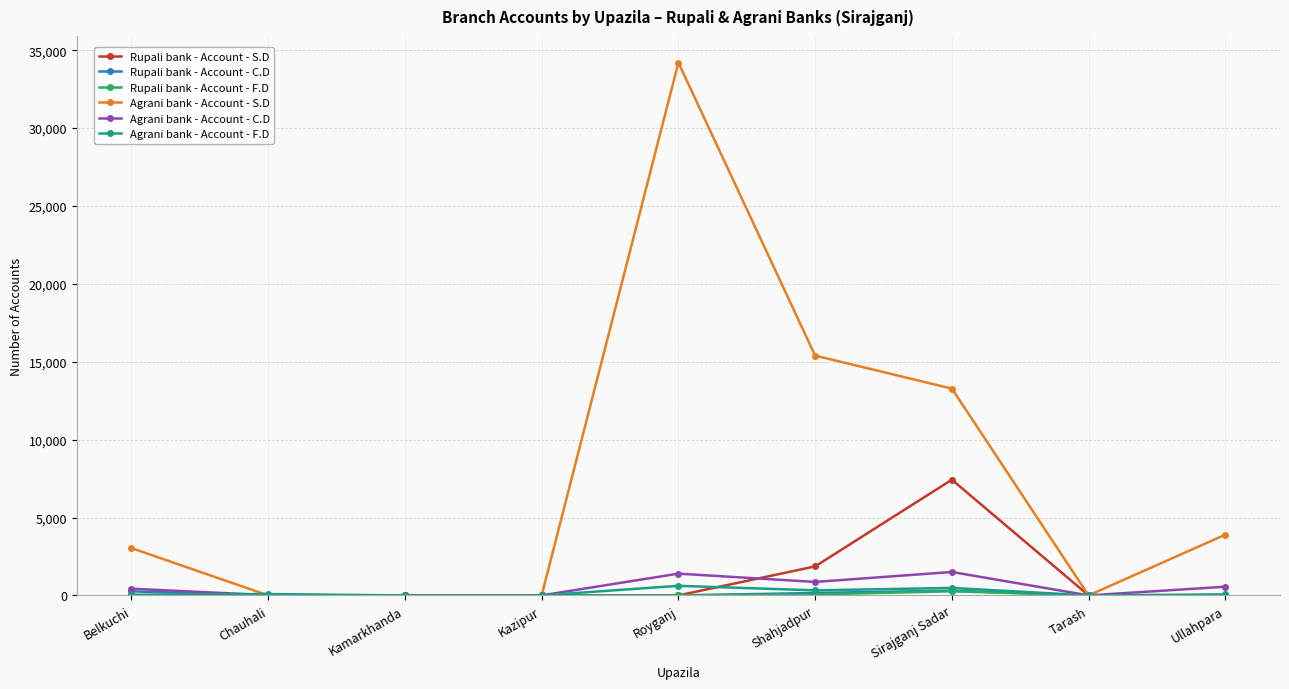

How many series are shown in this chart?

6